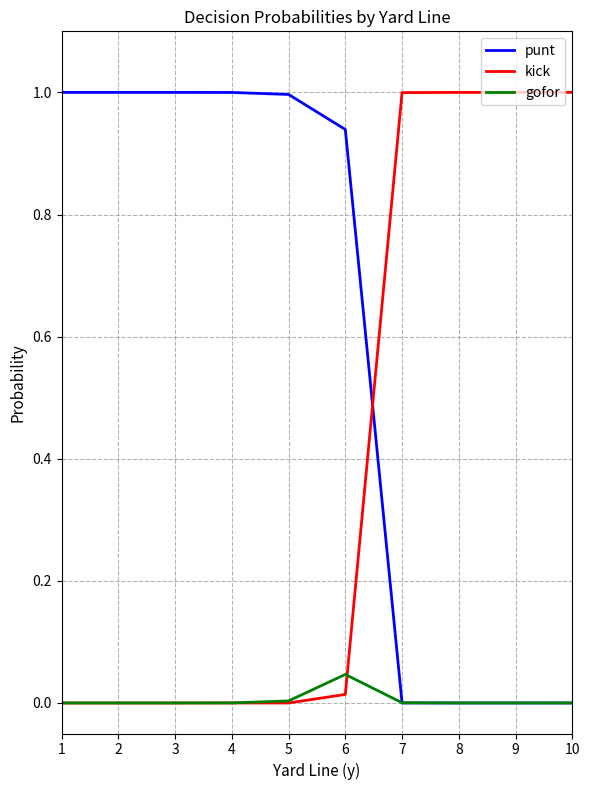

What is the spread (max minus min) of values at 2?

1.0